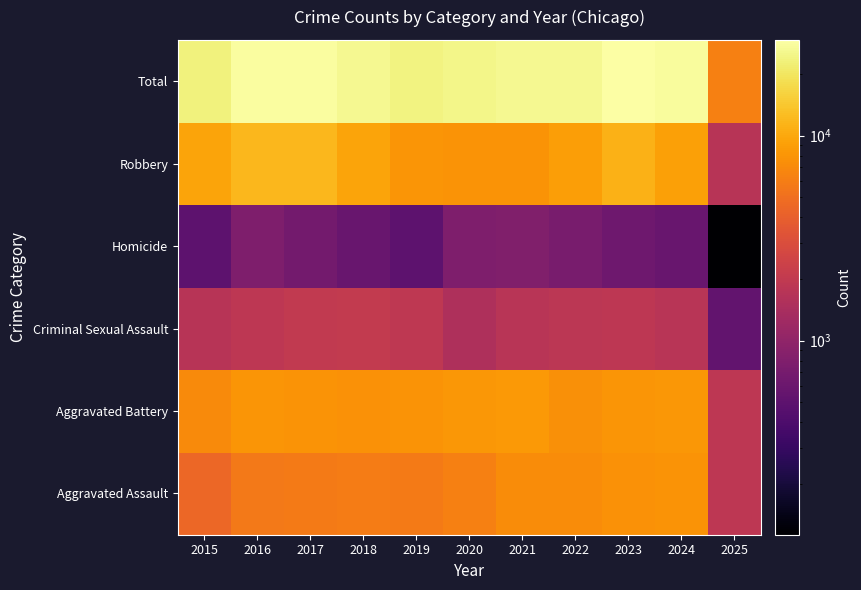

How many data points does each series have?

11